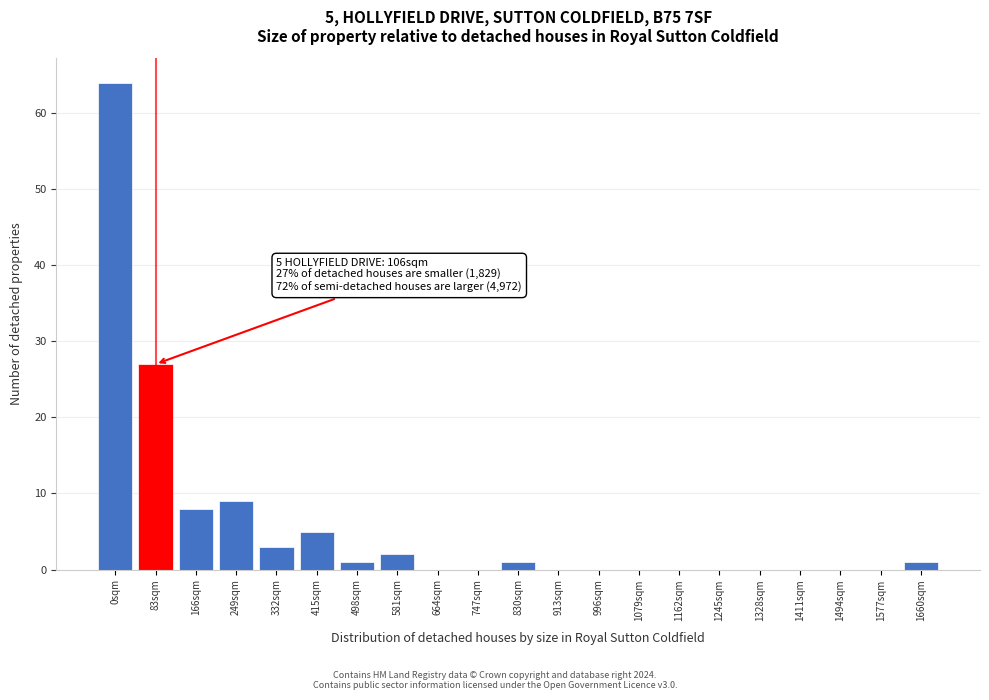

Reading left to right, extract all data points from this chart.

0sqm=64	83sqm=27	166sqm=8	249sqm=9	332sqm=3	415sqm=5	498sqm=1	581sqm=2	664sqm=0	747sqm=0	830sqm=1	913sqm=0	996sqm=0	1079sqm=0	1162sqm=0	1245sqm=0	1328sqm=0	1411sqm=0	1494sqm=0	1577sqm=0	1660sqm=1